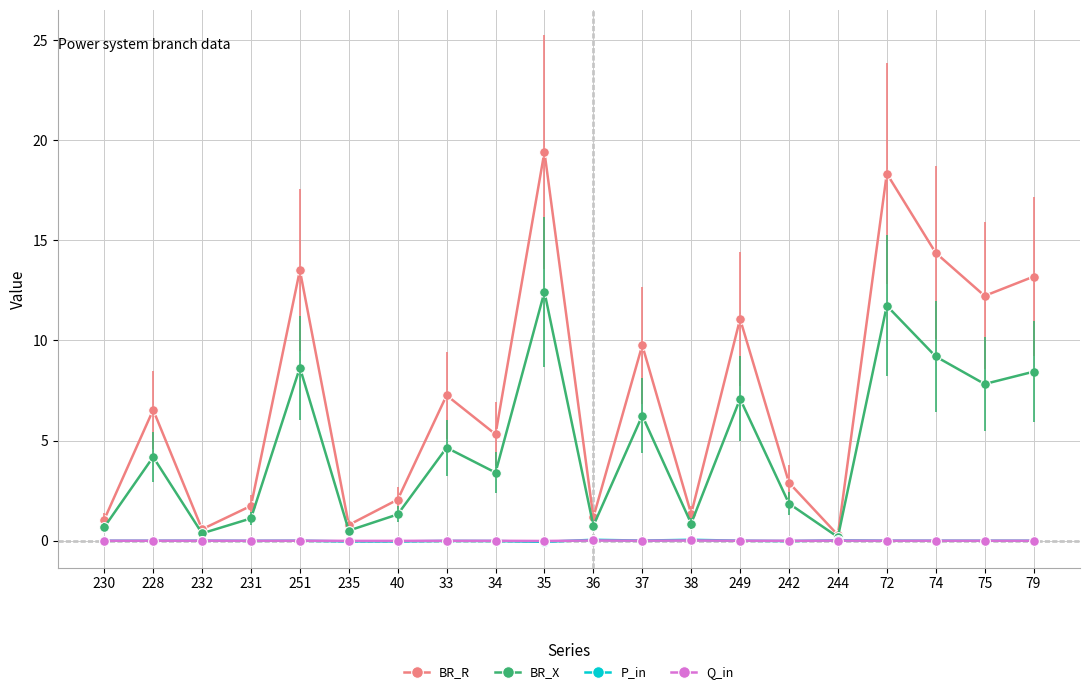

The BR_R series shows 0.3 at 244. True or false?

True